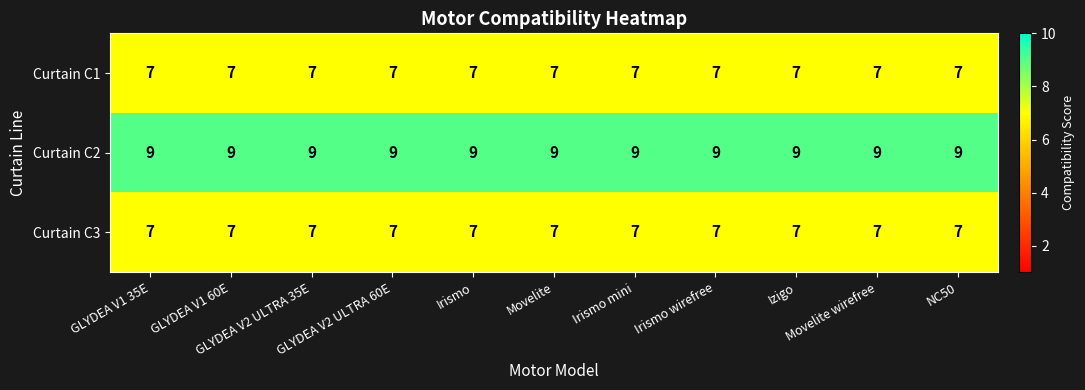

What is the highest value of the Curtain C2 series?

9